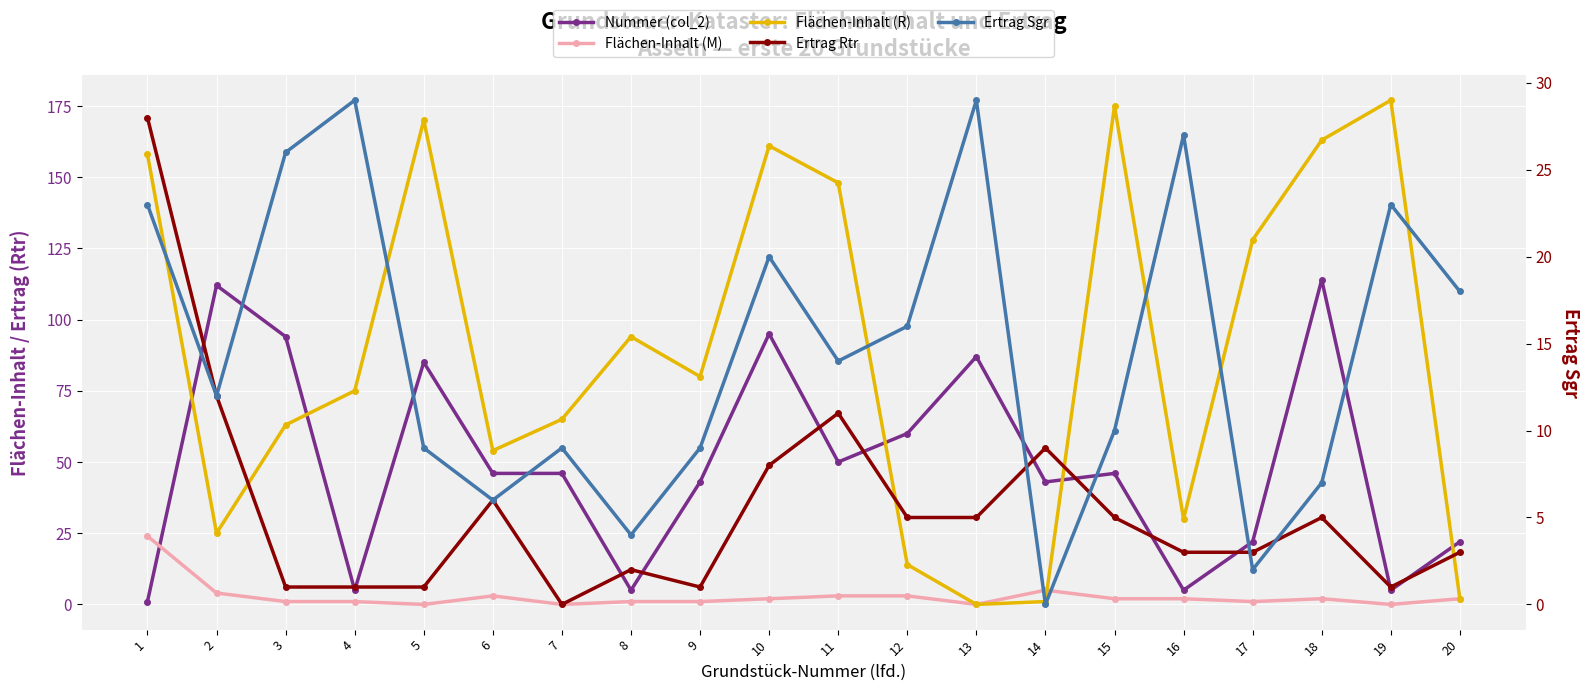

What is the total value across all series at 3?

185